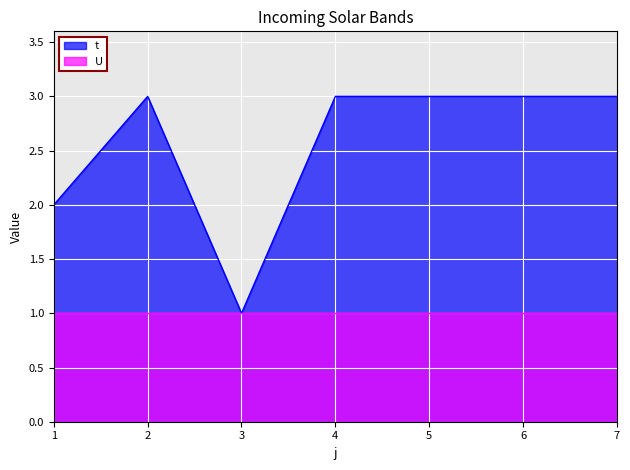

Reading left to right, what are all the values shown in this chart?

2	3	1	3	3	3	3